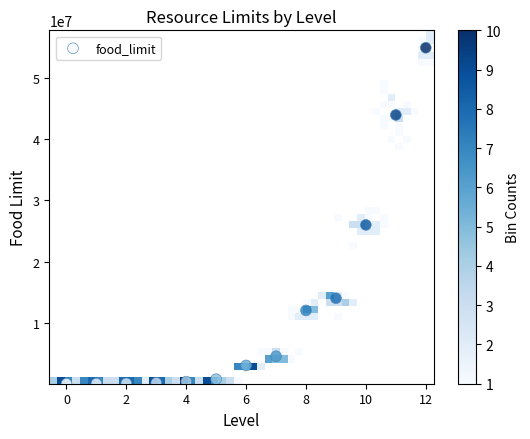

What is the range of Y values (max minus min)?

54997000